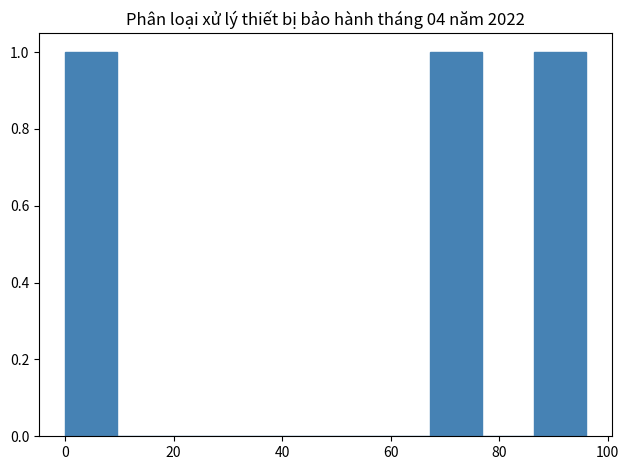

Reading left to right, transcribe this chart: for each bar, give the range it covers on the x-axis and its height. Neither the bar edges nor the heights are printed on the chart, so give them approximately, as read against the axes.

0.0 to 9.6: 1
9.6 to 19.2: 0
19.2 to 28.8: 0
28.8 to 38.4: 0
38.4 to 48.0: 0
48.0 to 57.6: 0
57.6 to 67.2: 0
67.2 to 76.8: 1
76.8 to 86.4: 0
86.4 to 96.0: 1